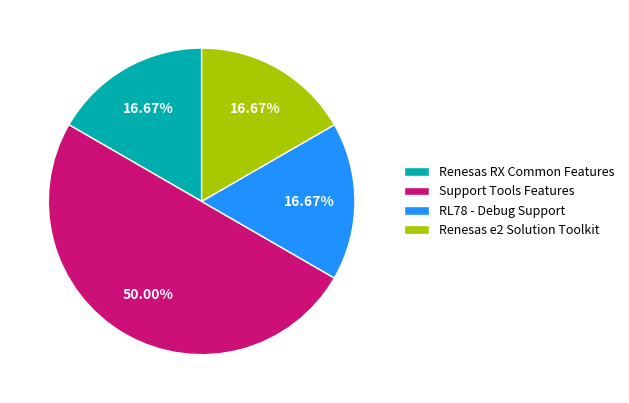

Approximately how many times larger is the value at Support Tools Features compared to Renesas RX Common Features?

3.0